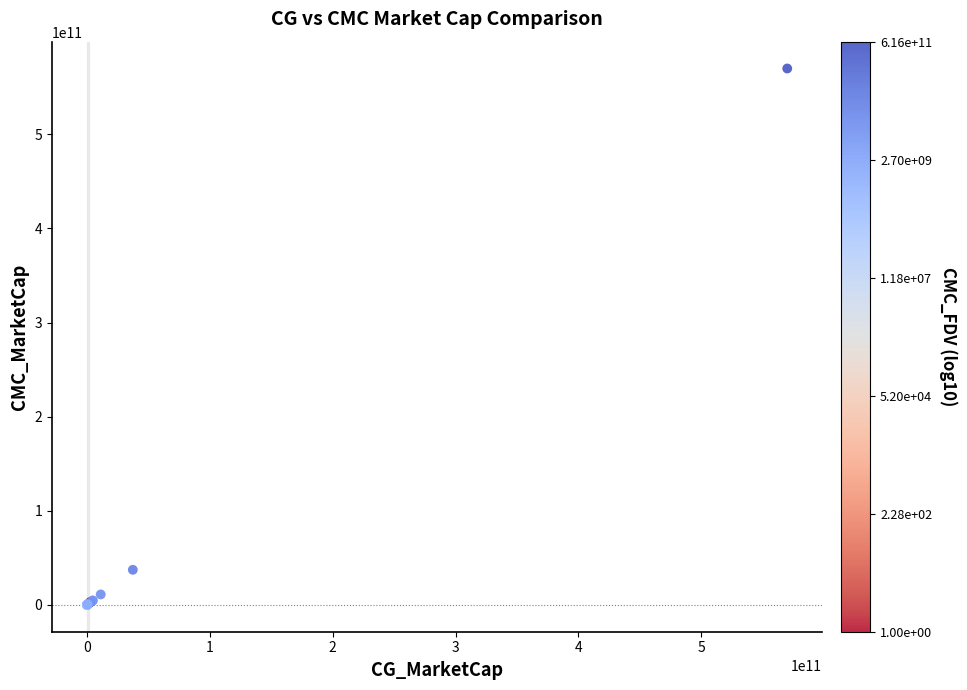

What Y value in the scatter plot is closest to 284948820800?

37287245053.6